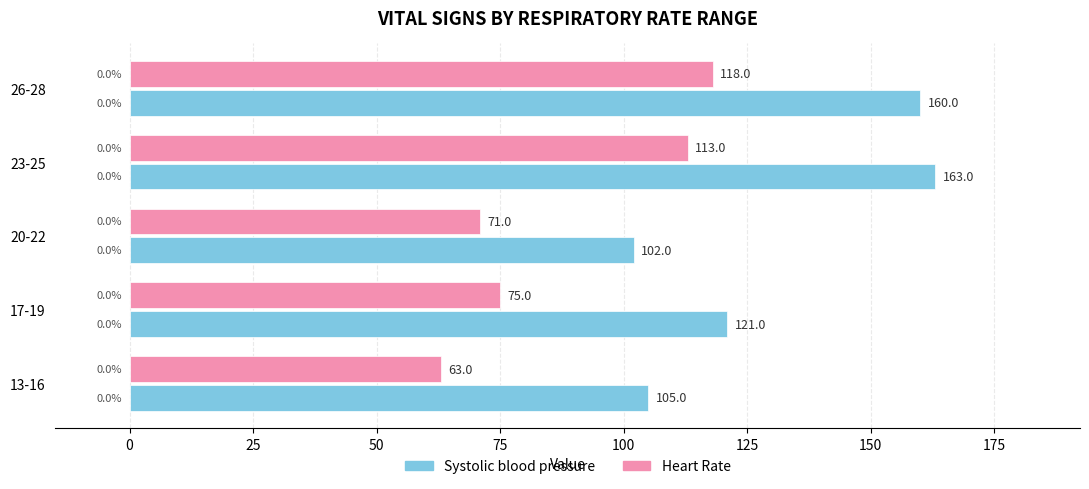

Which category has the highest value in the Heart Rate series?

26-28